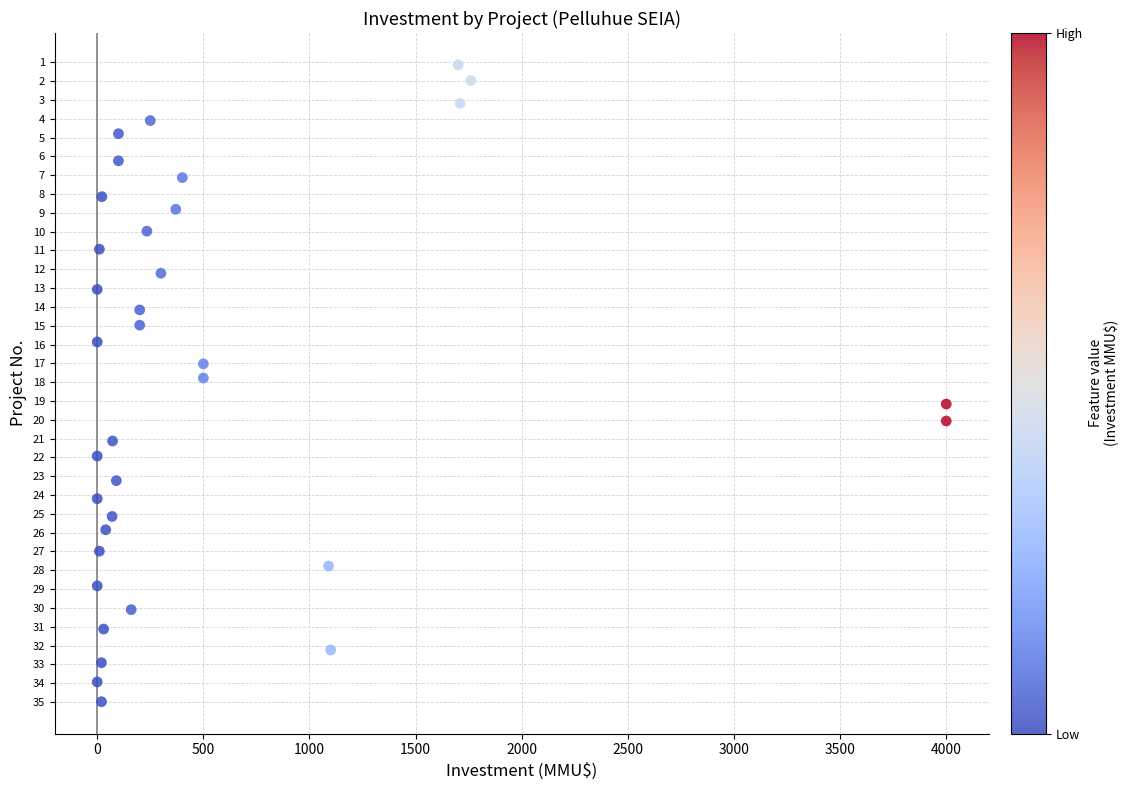

What is the range of Y values (max minus min)?

33.8